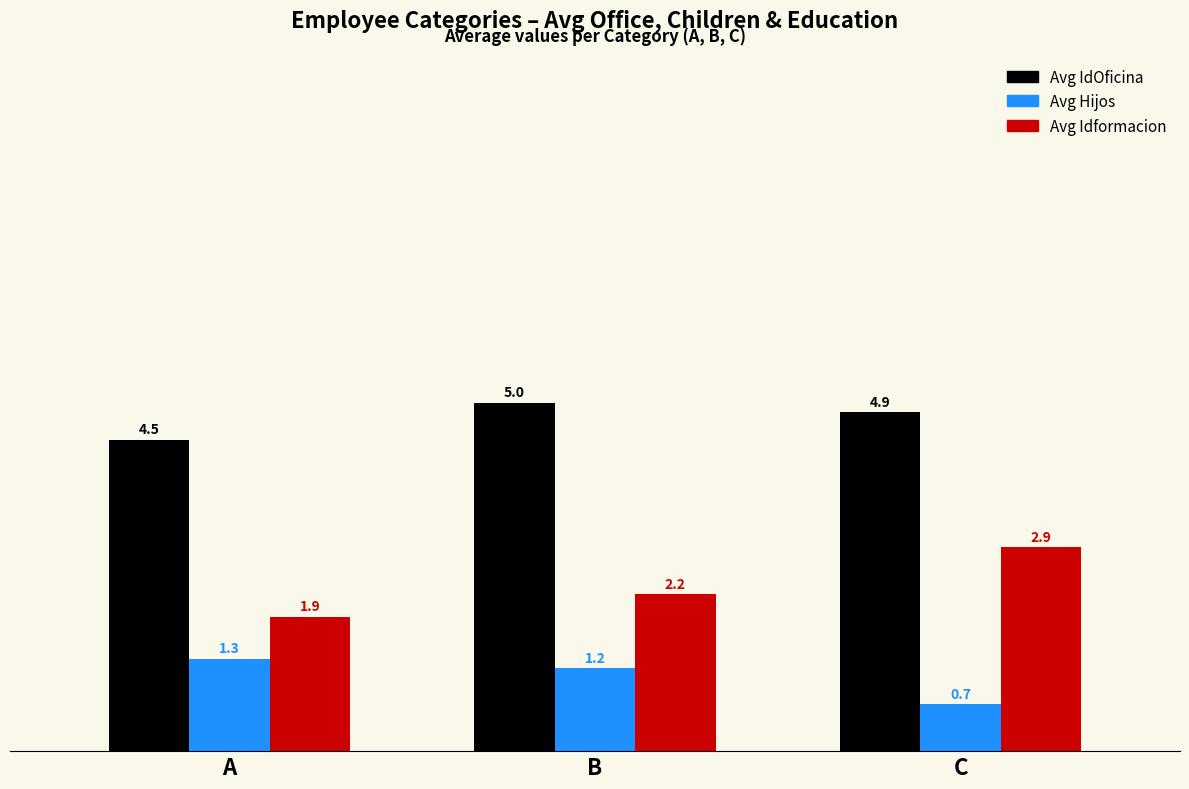

What is the total value across all series at A?

7.7